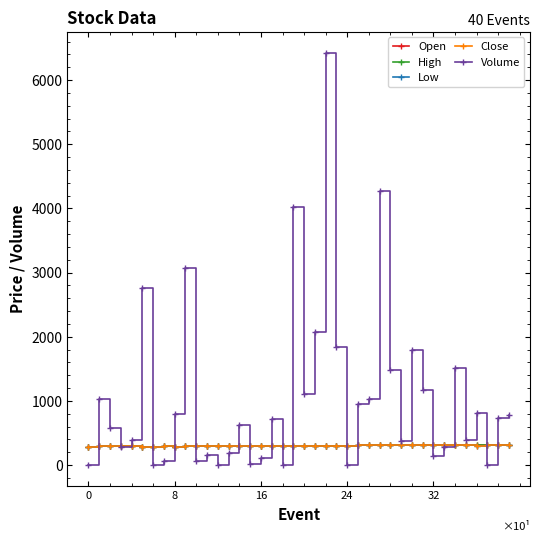

What is the difference between the maximum and minimum values in the Low series?

25.0